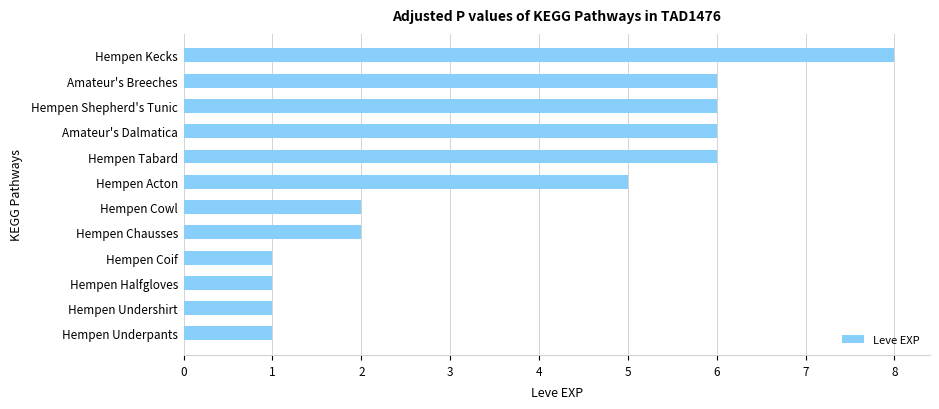

Reading bottom to top, what are all the values shown in this chart?

Hempen Underpants=1	Hempen Undershirt=1	Hempen Halfgloves=1	Hempen Coif=1	Hempen Chausses=2	Hempen Cowl=2	Hempen Acton=5	Hempen Tabard=6	Amateur's Dalmatica=6	Hempen Shepherd's Tunic=6	Amateur's Breeches=6	Hempen Kecks=8